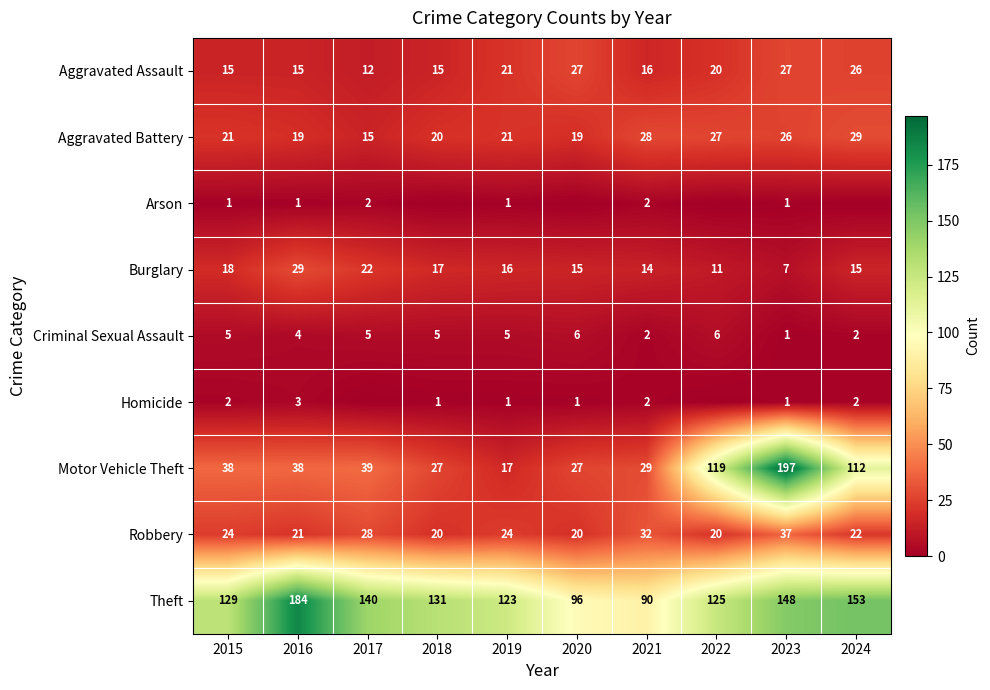

True or false: Motor Vehicle Theft has a value of 29 at 2021.

True